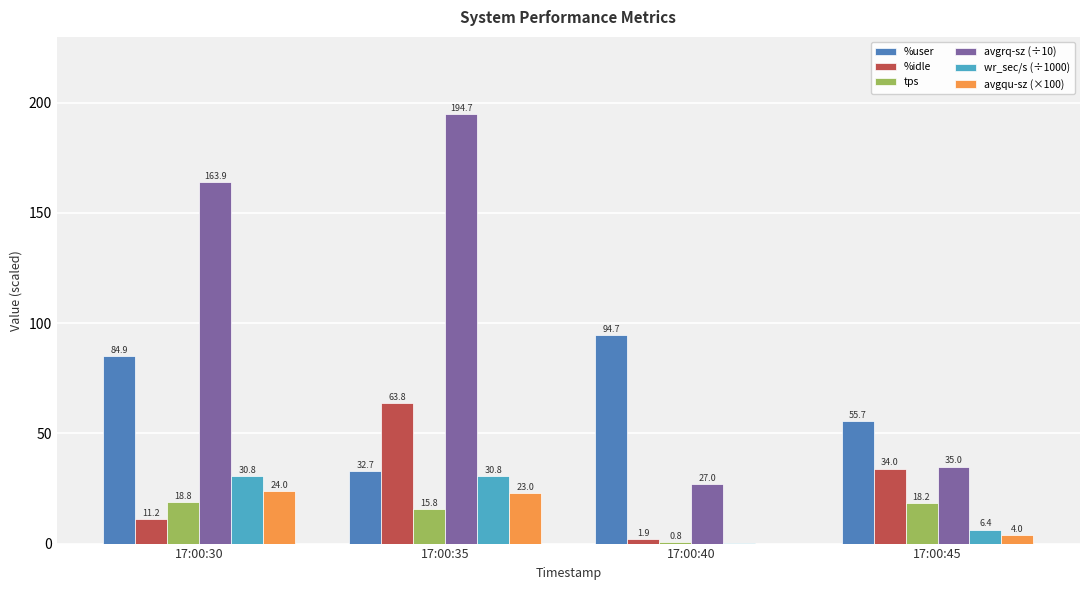

The avgrq-sz (÷10) series shows 35.0 at 17:00:45. True or false?

True